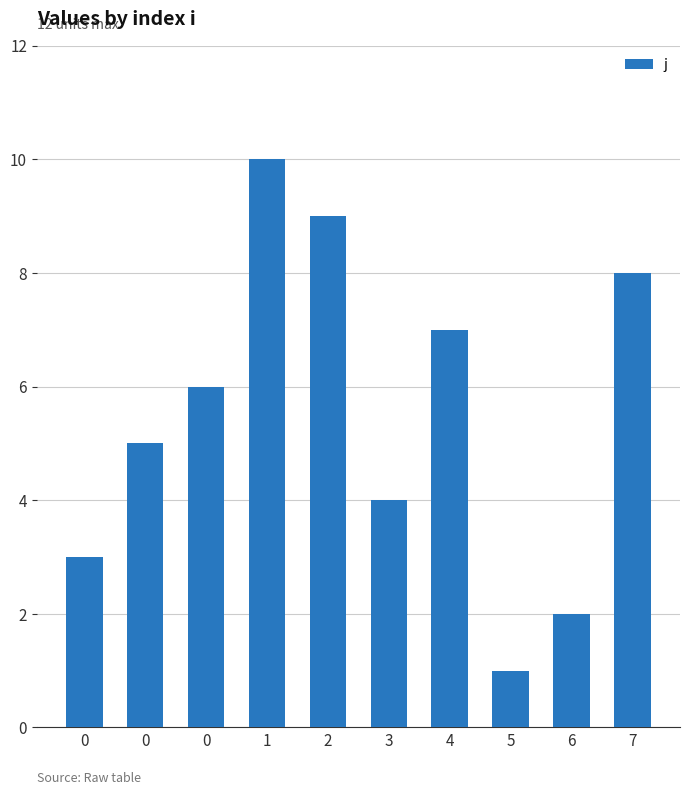

Does the chart contain stacked bars?

No